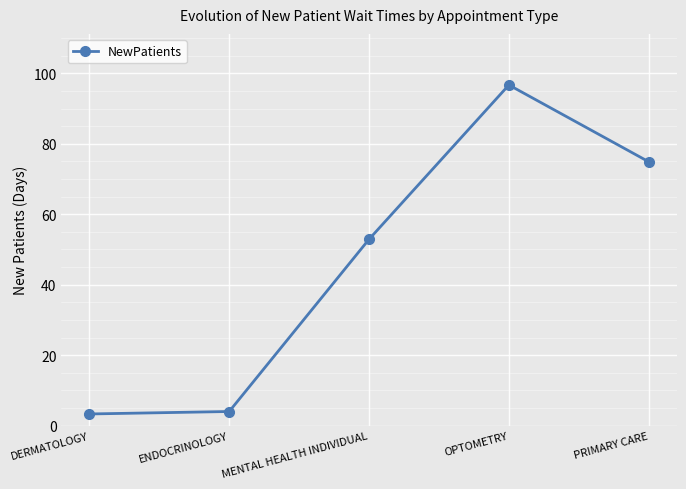

Approximately how many times larger is the value at PRIMARY CARE compared to DERMATOLOGY?

22.7